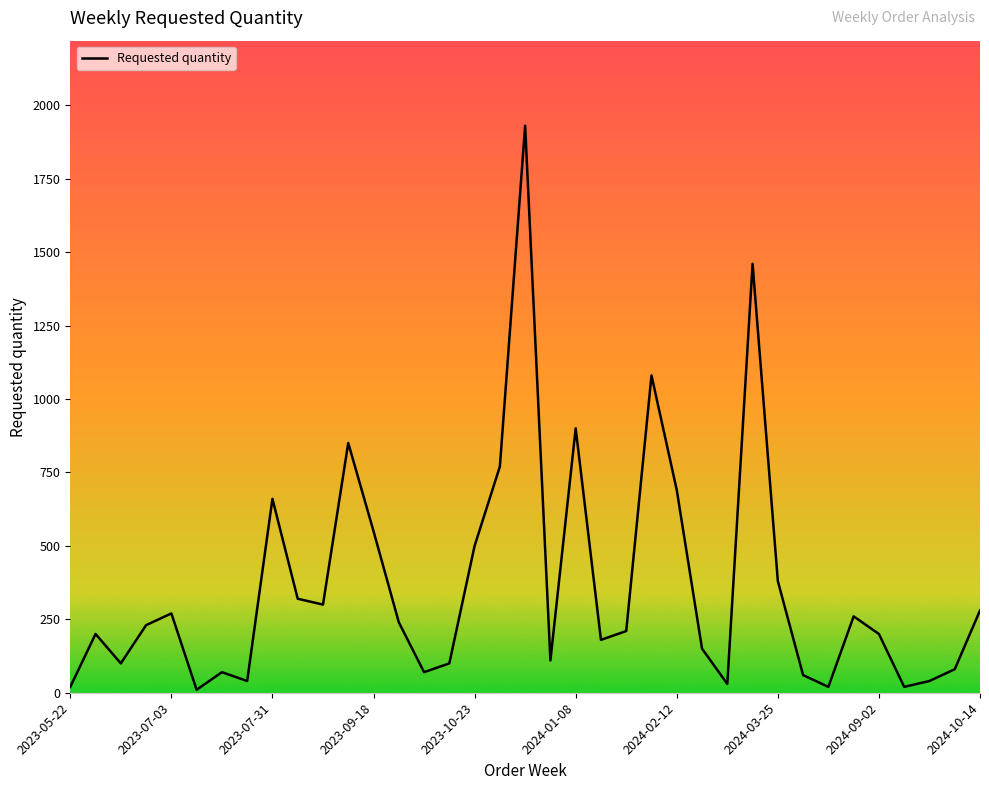

What is the maximum value shown in the chart?

1930